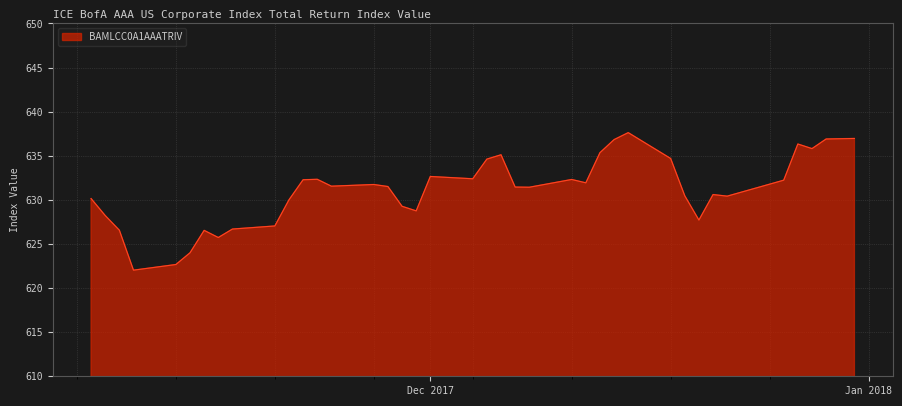

What is the minimum value shown in the chart?

622.0